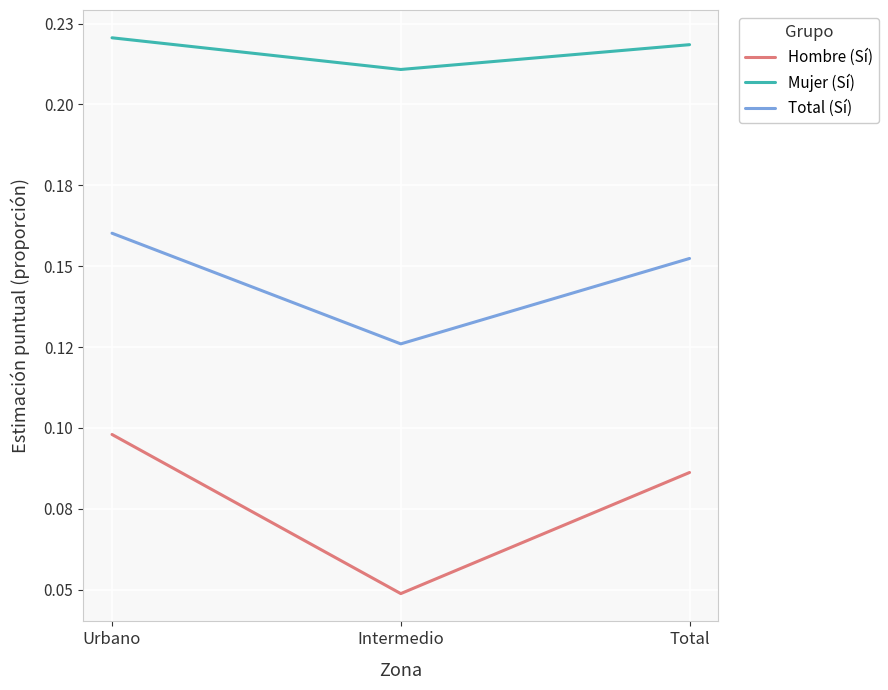

The Total (Sí) series shows 0.2 at Urbano. True or false?

True